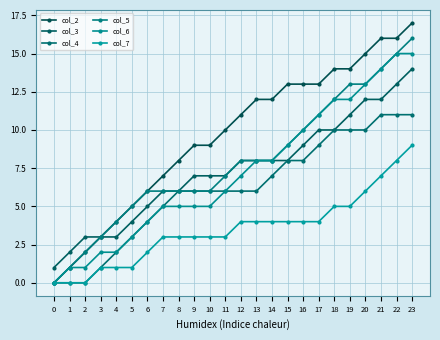

Rank the series by their maximum value, from lowest to highest.

col_7, col_4, col_3, col_6, col_5, col_2